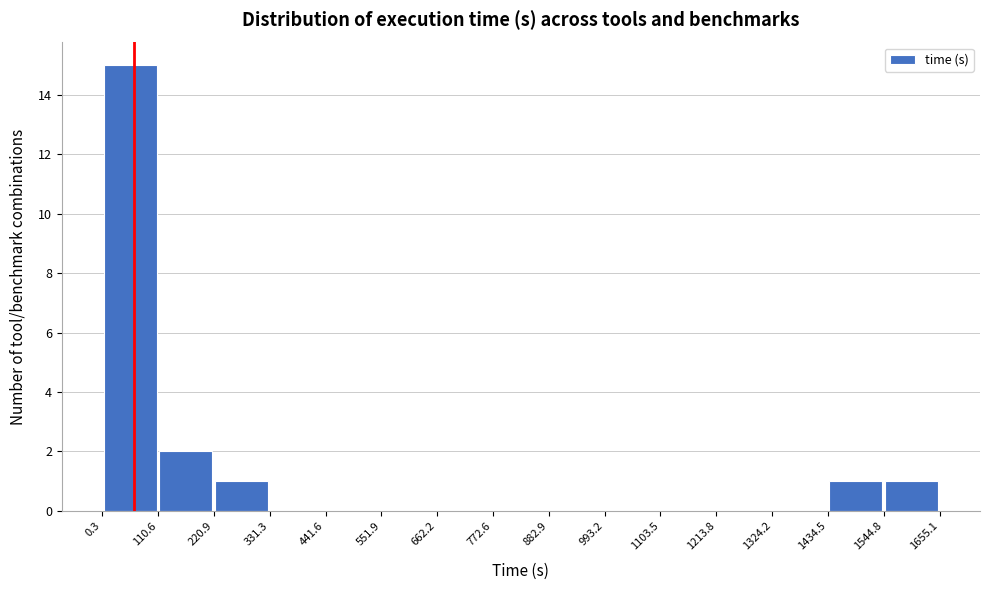

What is the height of the bar covering 1544.8 to 1655.1 on the x-axis? The values are not printed on the chart, so give them approximately, as read against the axis.

1